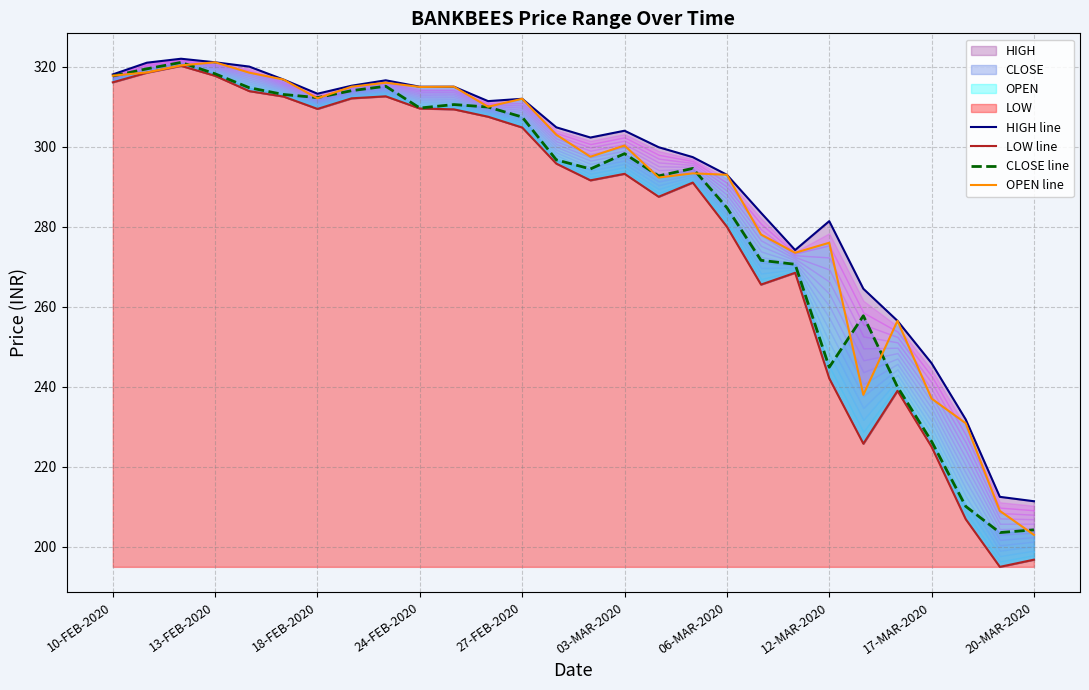

How many interior local valleys does the HIGH line series have?

5